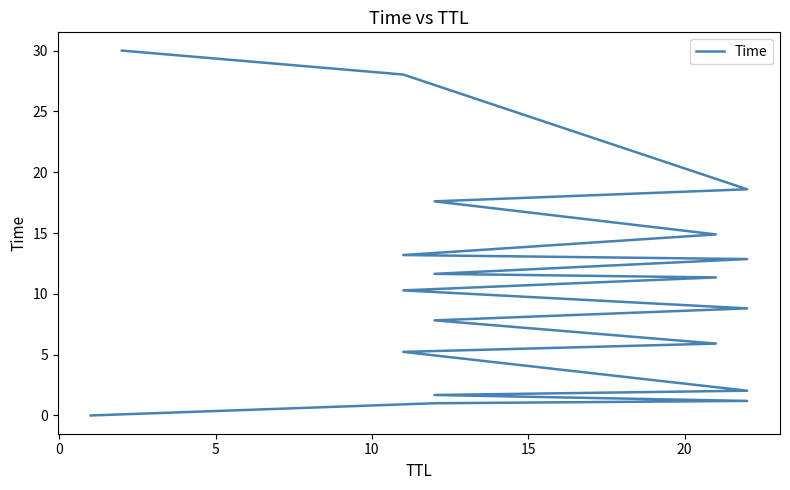

What is the difference between the second highest and second lowest values?

27.0